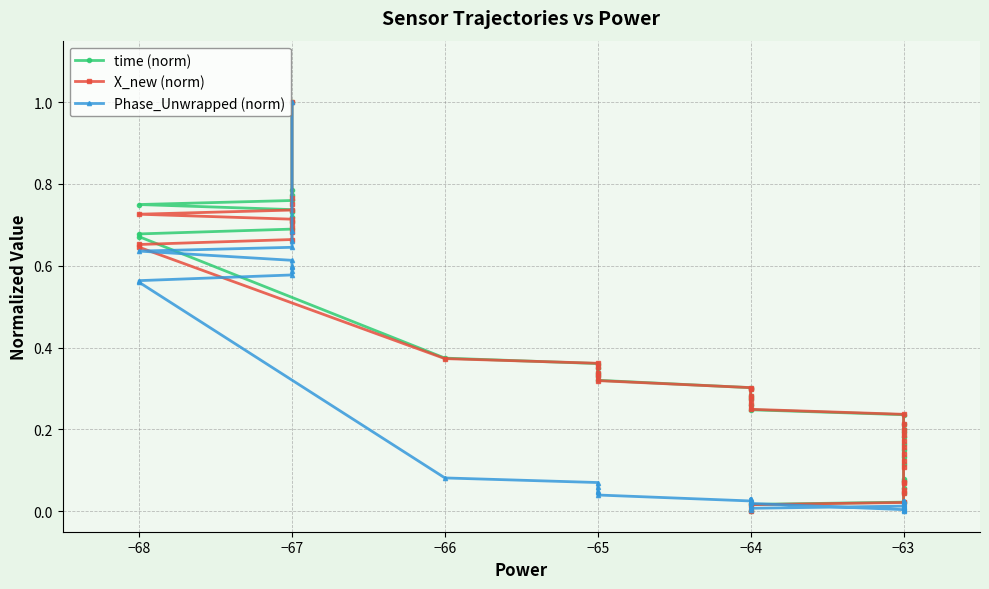

List the series in order of their peak value, highest first.

time (norm), X_new (norm), Phase_Unwrapped (norm)